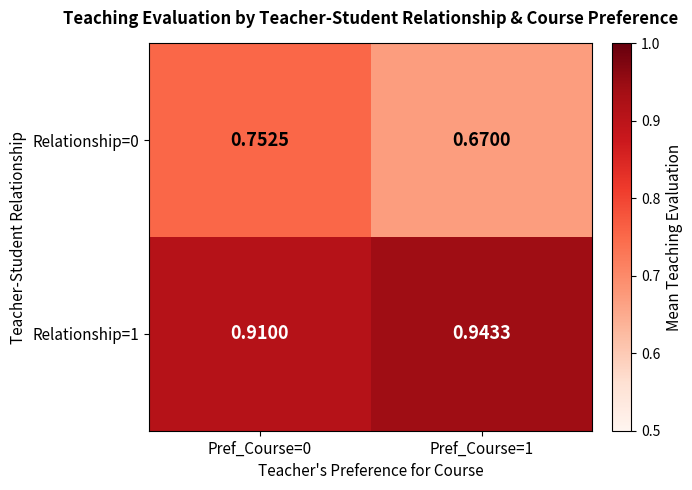

Is the value of Relationship=0 at Pref_Course=0 greater than the value of Relationship=1 at Pref_Course=0?

No